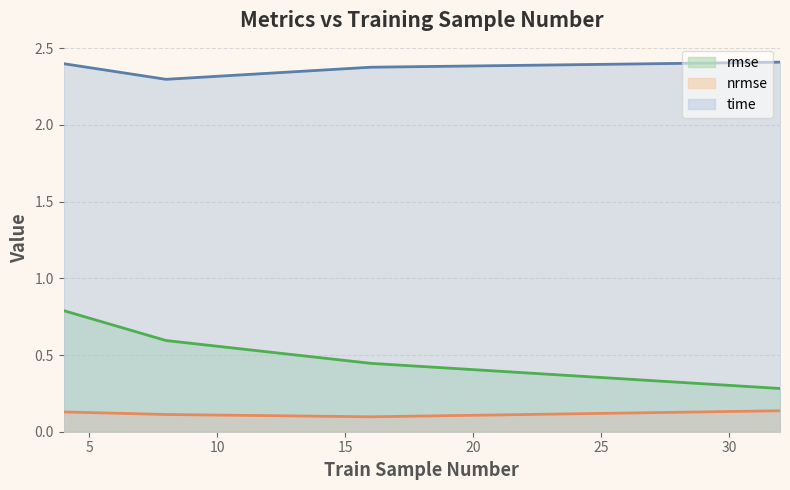

At how many categories does at least one series exceed 1?

4